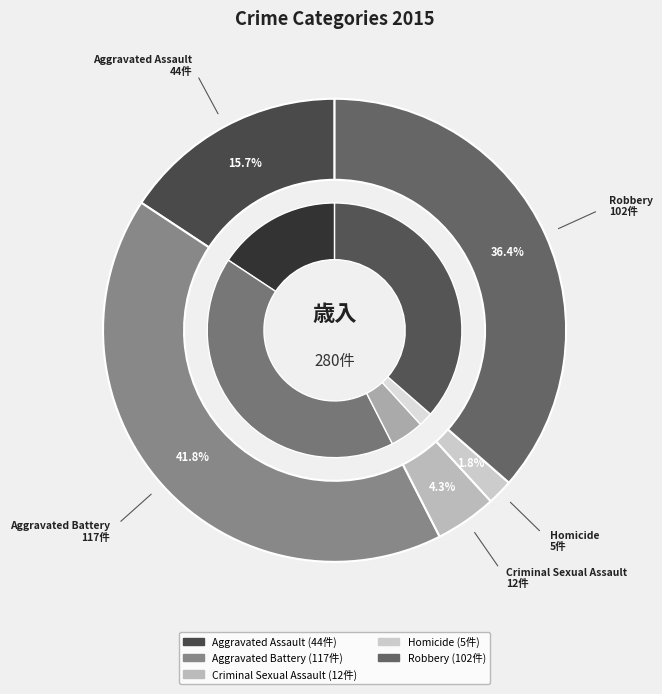

Is it true that Criminal Sexual Assault is 1% of the pie?

False